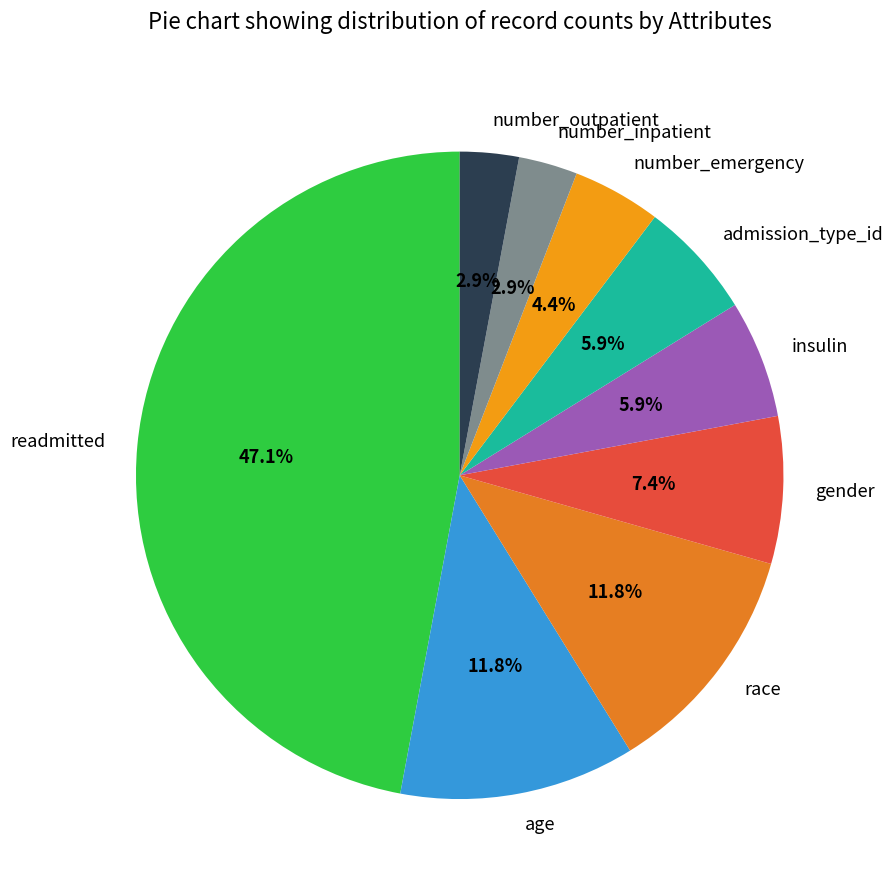

The readmitted slice represents 38% of the pie. True or false?

False